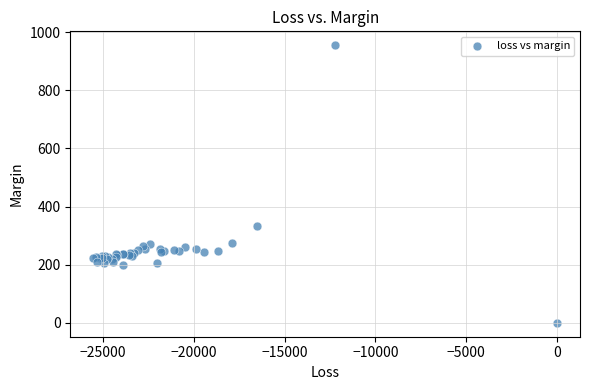

What Y value in the scatter plot is closest to 477?

332.3